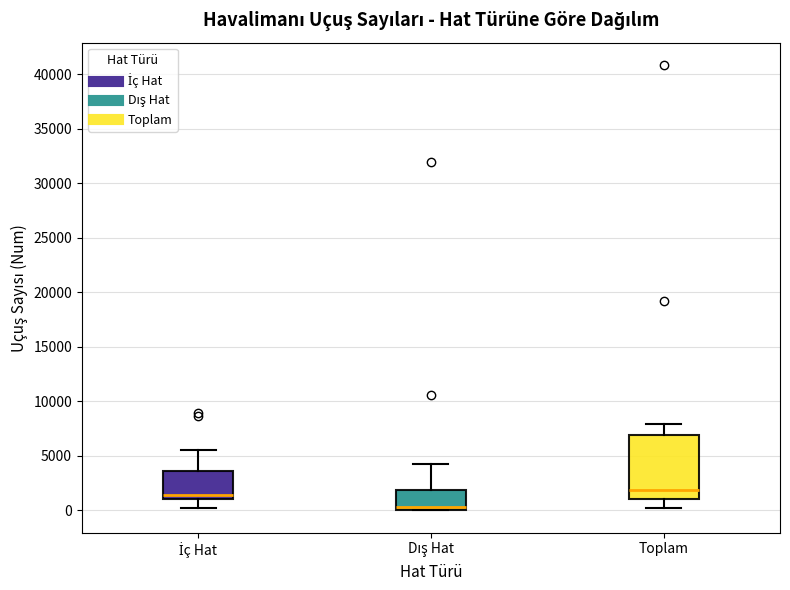

Reading left to right, read every box against the y-axis: the position of its median line, the range the box covers, and the ends of its whiskers. The values are not printed on the chart, so give them approximately, as read against the axis.

İç Hat: median 1500, box 1000 to 3500, whiskers 0 to 5500
Dış Hat: median 500, box 0 to 2000, whiskers 0 to 4500
Toplam: median 2000, box 1000 to 7000, whiskers 0 to 8000